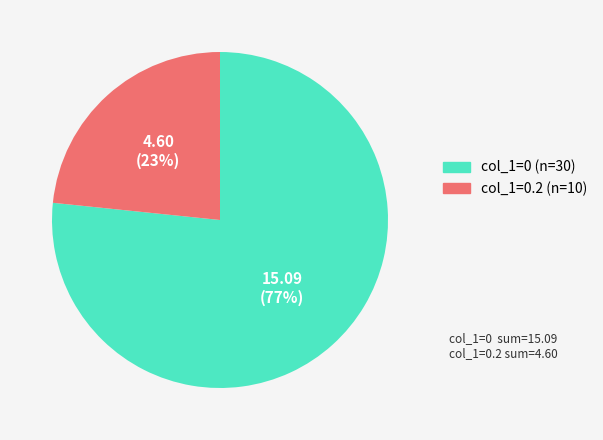

Is col_1=0 (n=30) the majority of the pie?

Yes